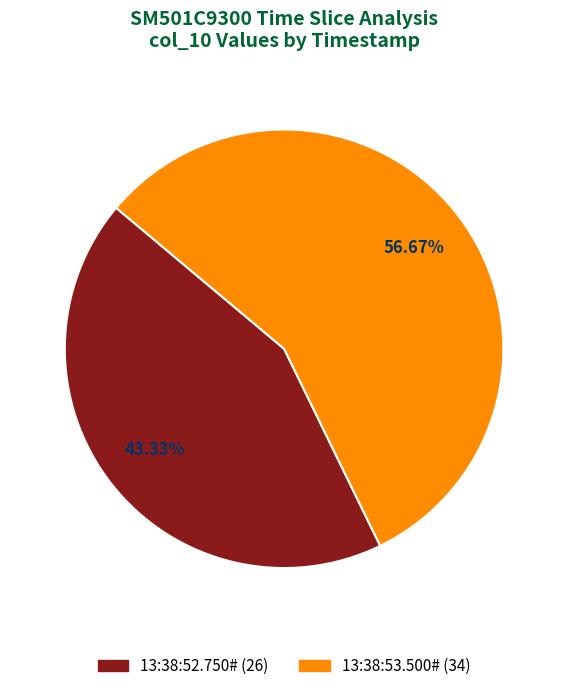

Which has a higher value, 13:38:52.750# or 13:38:53.500#?

13:38:53.500#